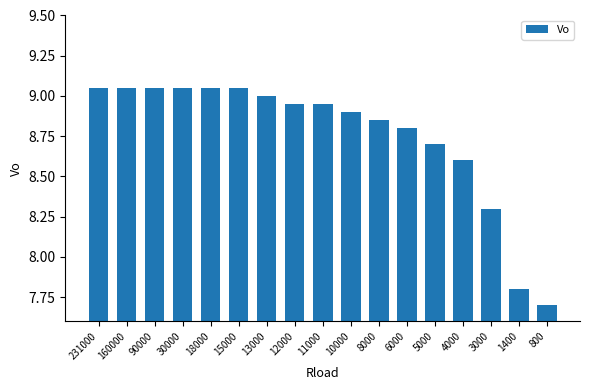

True or false: the data shows 3.1 at 30000.

False